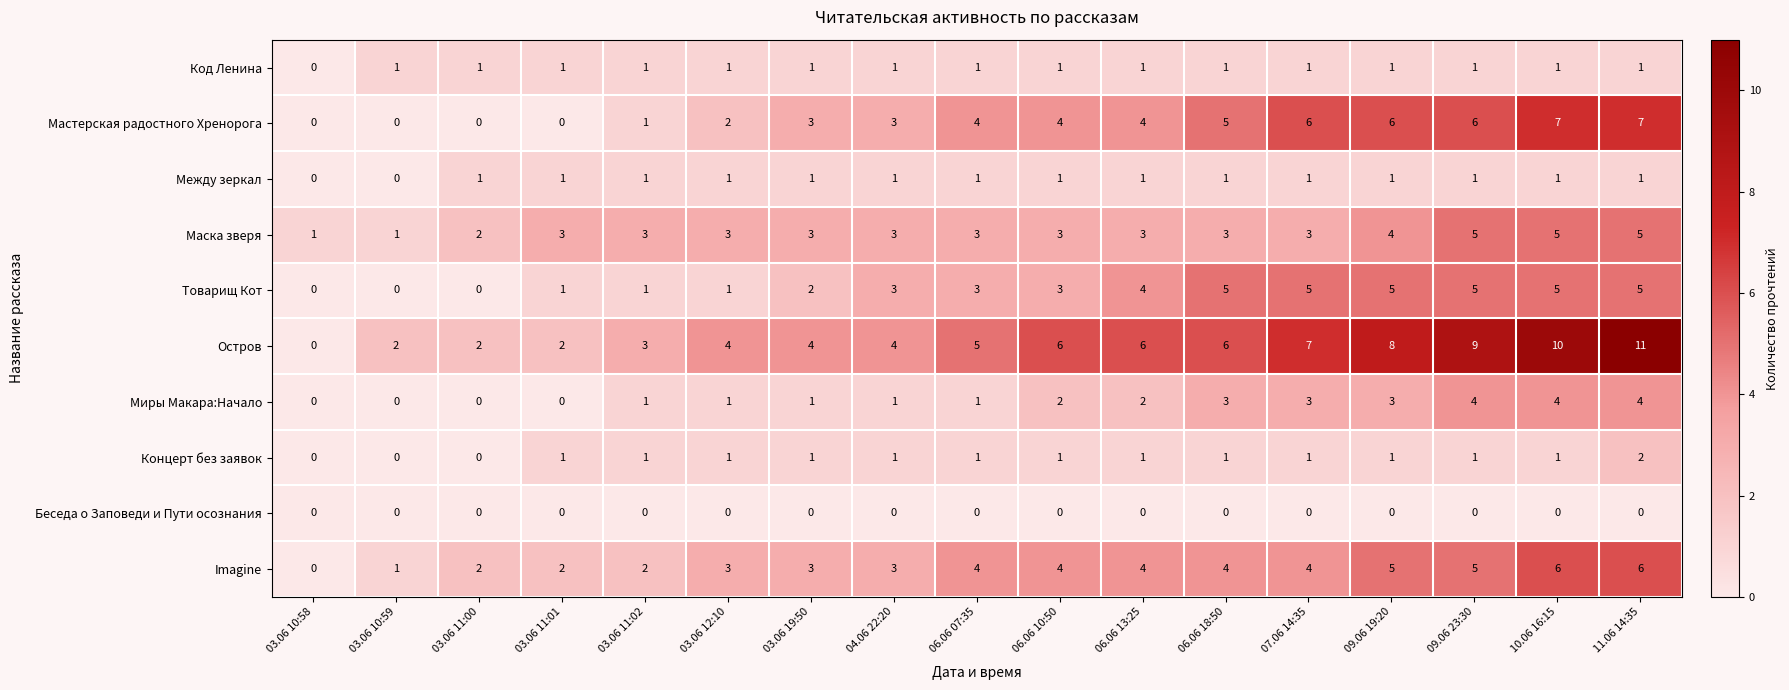

Count the number of data series in this chart.

10